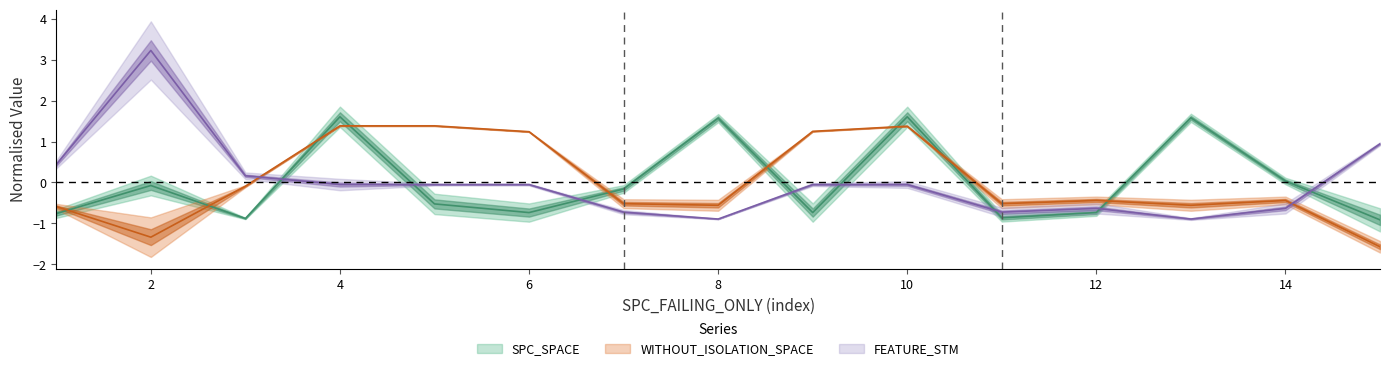

True or false: FEATURE_STM and WITHOUT_ISOLATION_SPACE intersect in this chart.

True